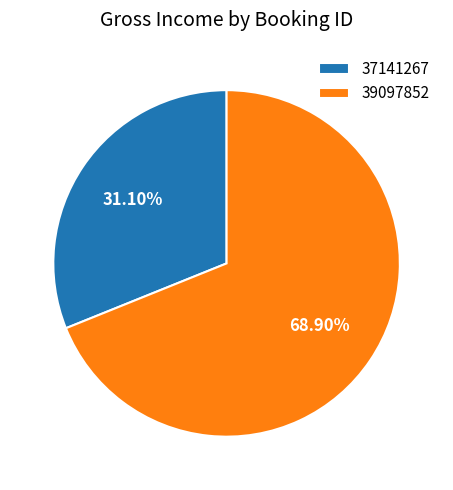

The 37141267 slice represents 31% of the pie. True or false?

True